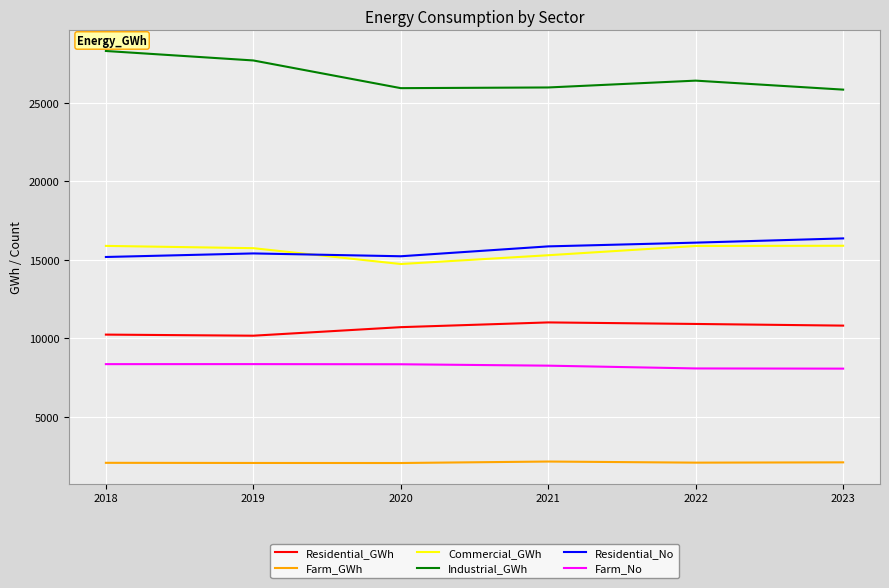

Does the chart display data point markers on the line(s)?

No